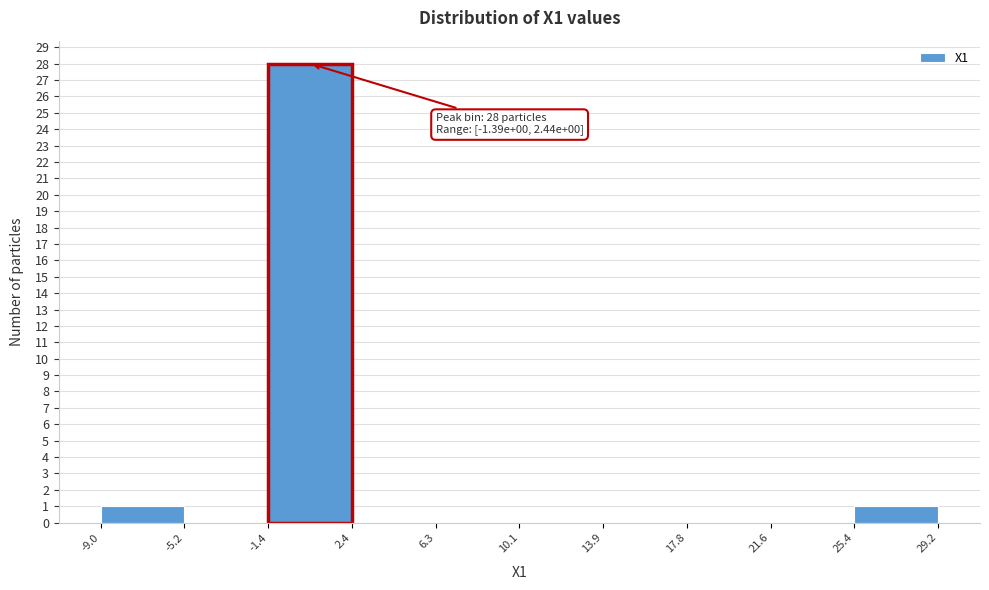

Which range on the x-axis has the tallest bar?

-1.4 to 2.4